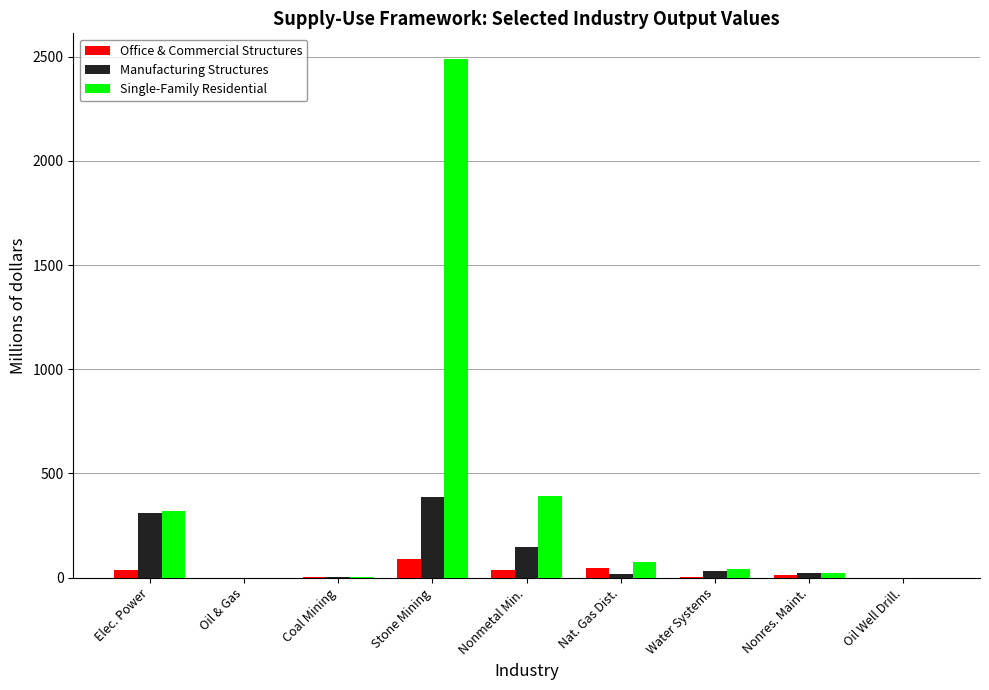

What is the sum of all Single-Family Residential values?

3346